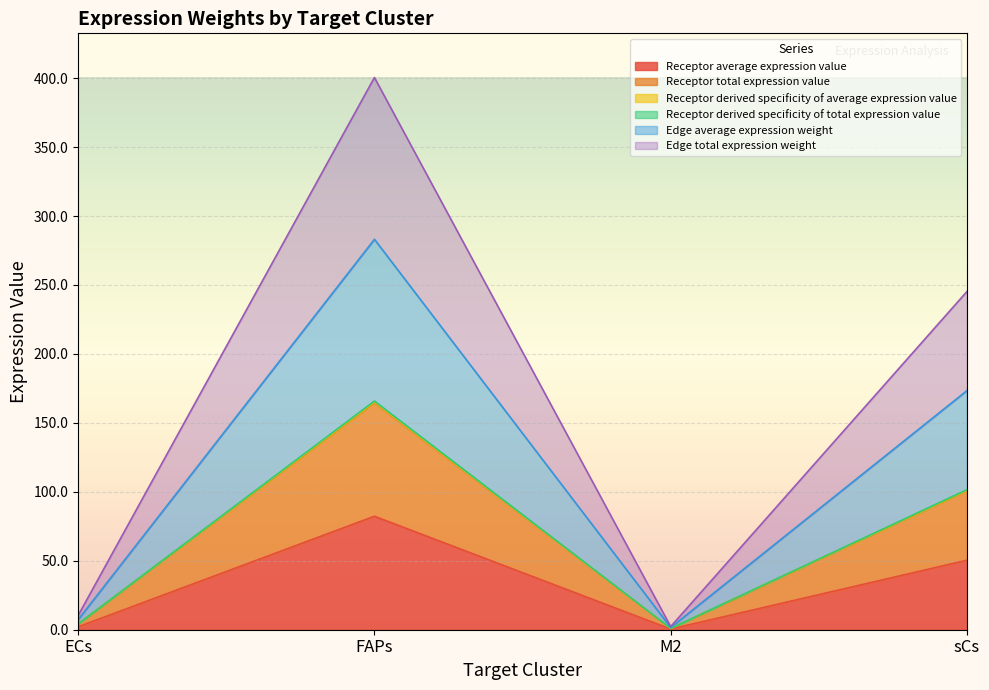

True or false: Receptor total expression value and Receptor average expression value cross at least once.

False